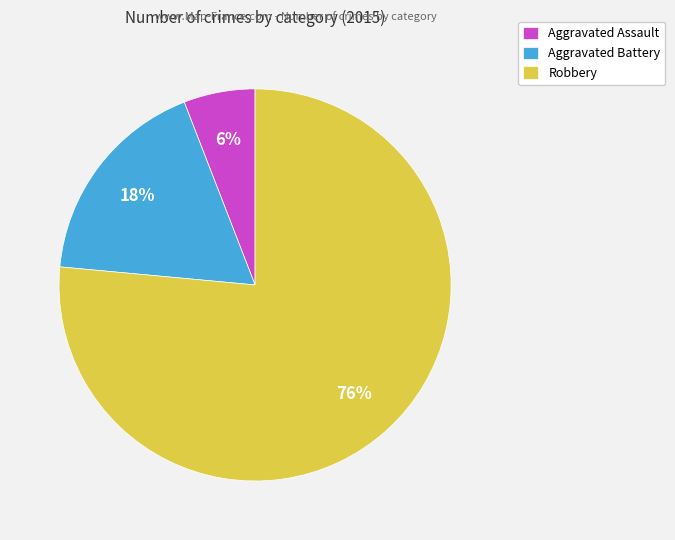

What is the smallest slice in the pie chart?

Aggravated Assault